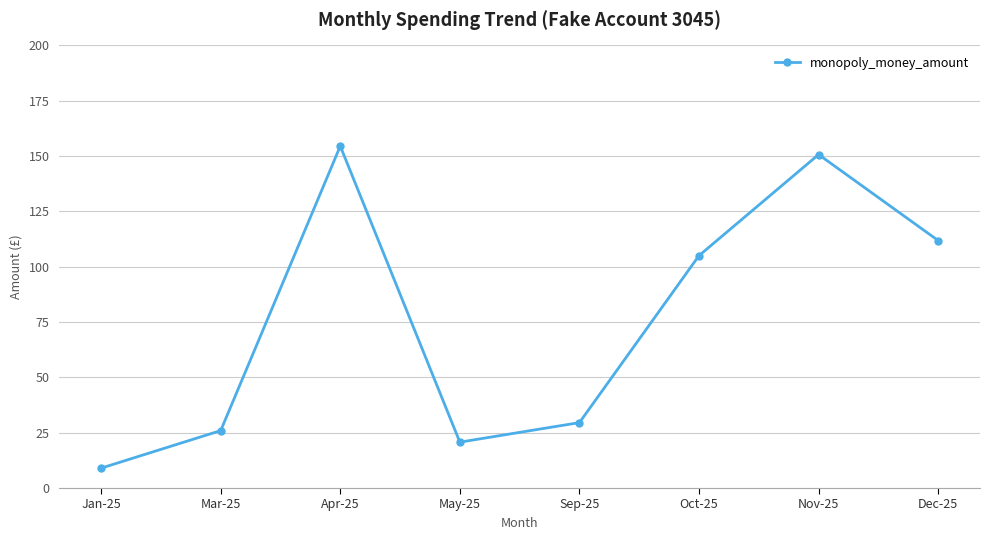

List the labels in order of value, smallest first.

Jan-25, May-25, Mar-25, Sep-25, Oct-25, Dec-25, Nov-25, Apr-25